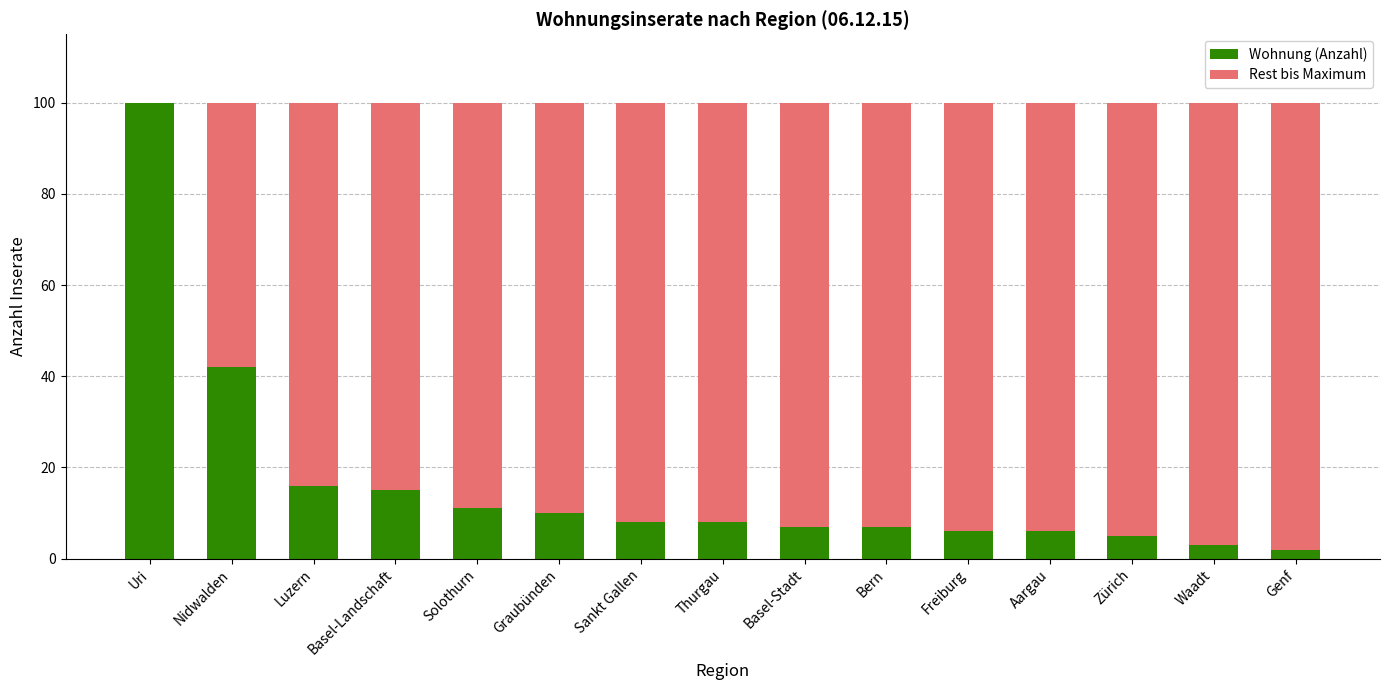

The Wohnung (Anzahl) series shows 7 at Basel-Stadt. True or false?

True